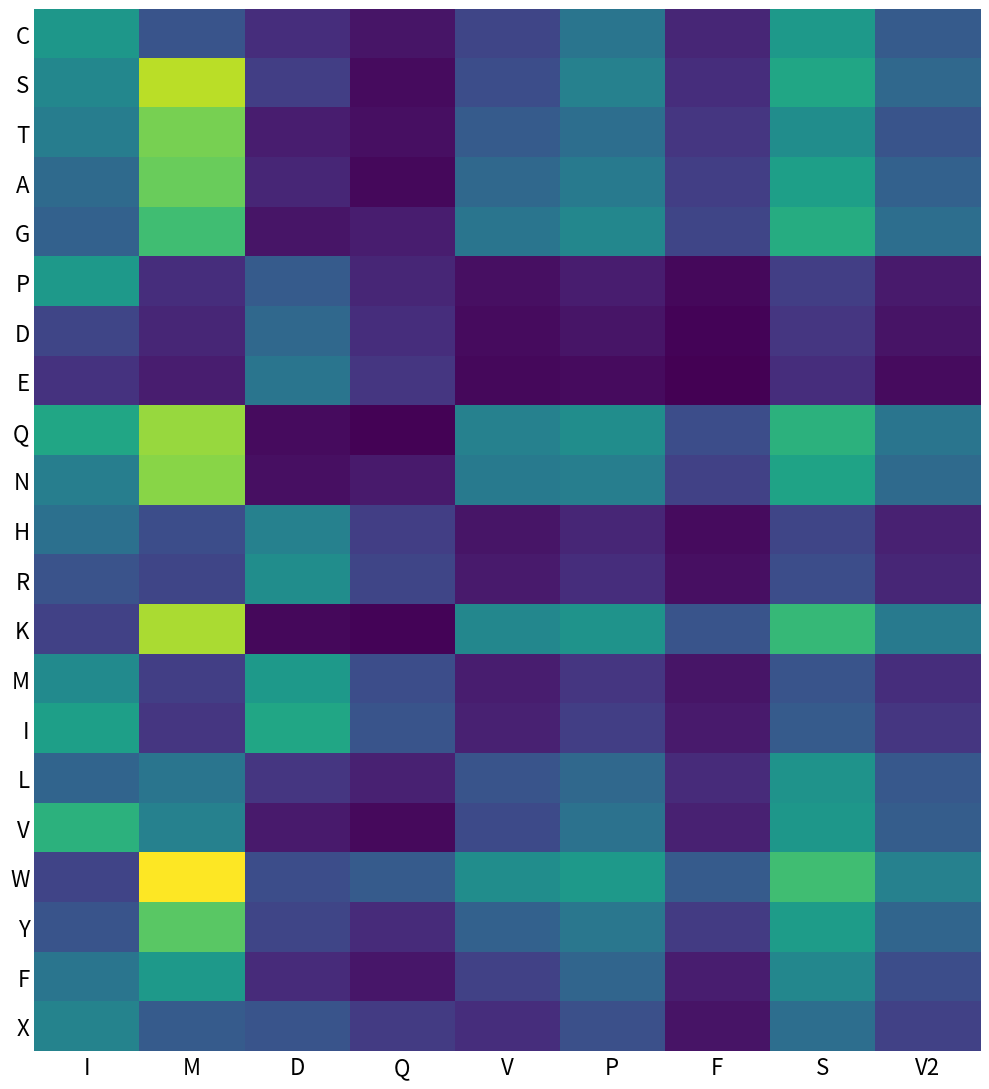

Count the number of categories in the chart.

9